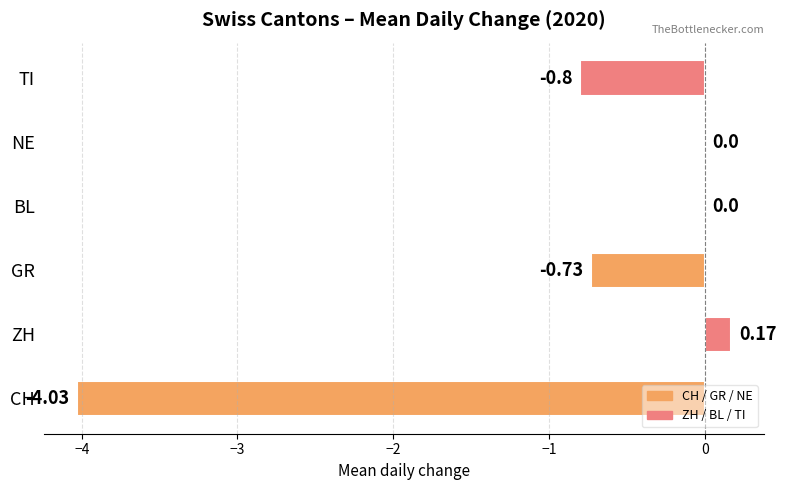

Which has a higher value, CH or BL?

BL